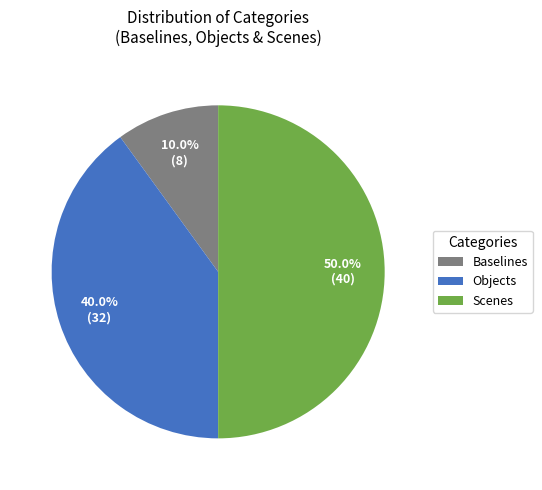

Which slice is the largest?

Scenes